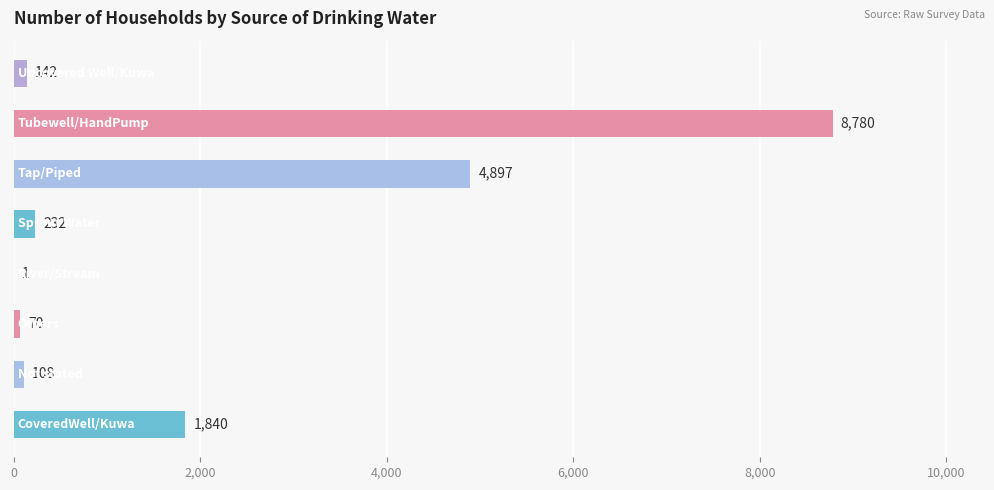

What is the maximum value shown in the chart?

8780